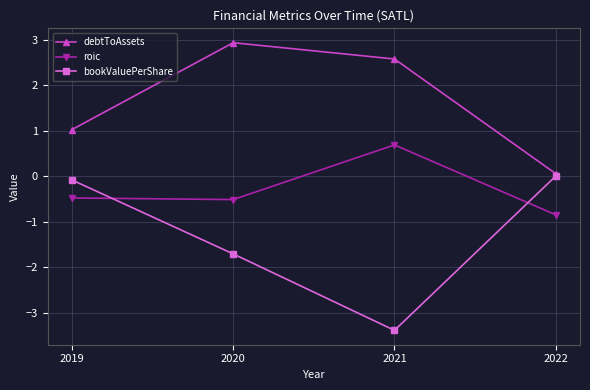

Where is the first local minimum for roic?

2020